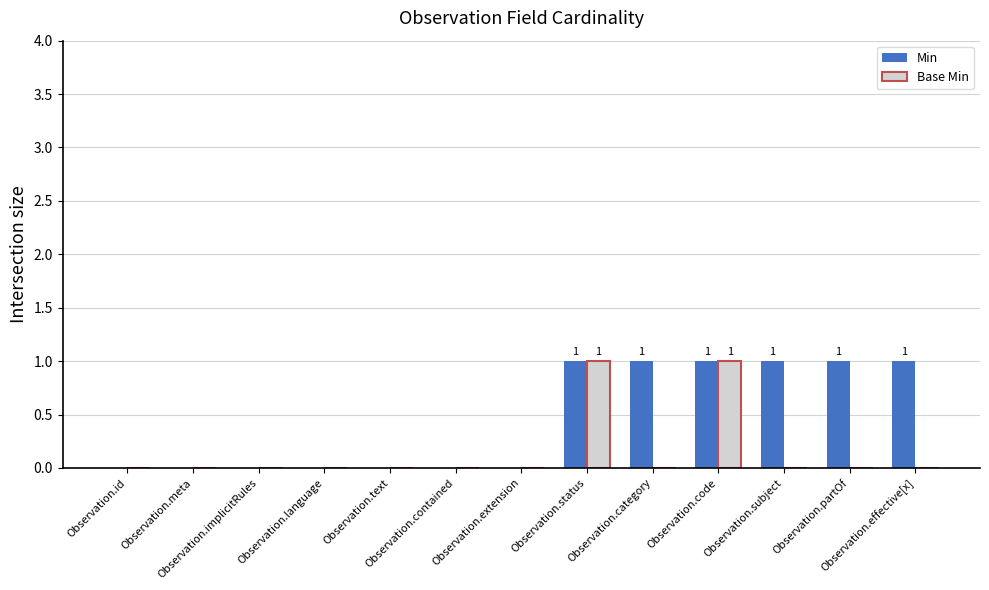

What is the sum of all Min values?

6